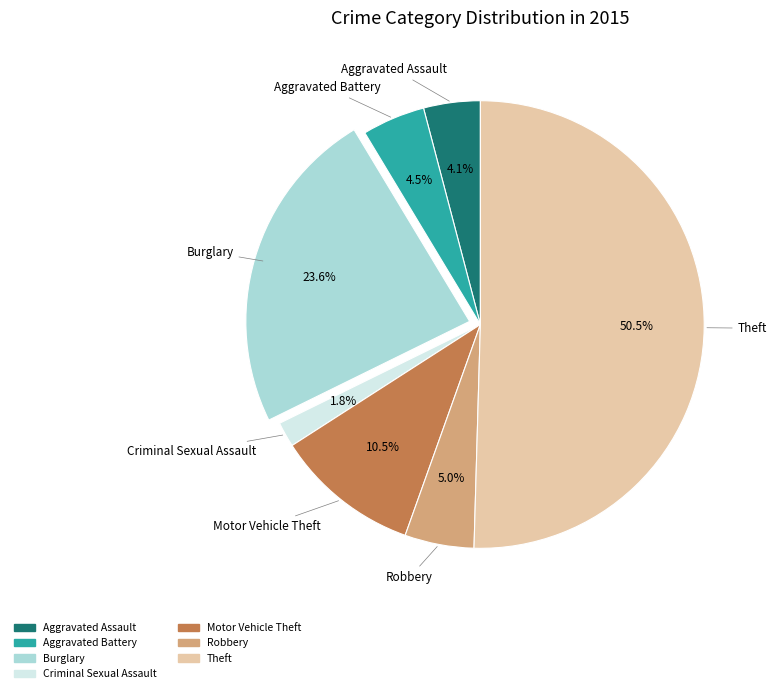

What is the largest slice in the pie chart?

Theft